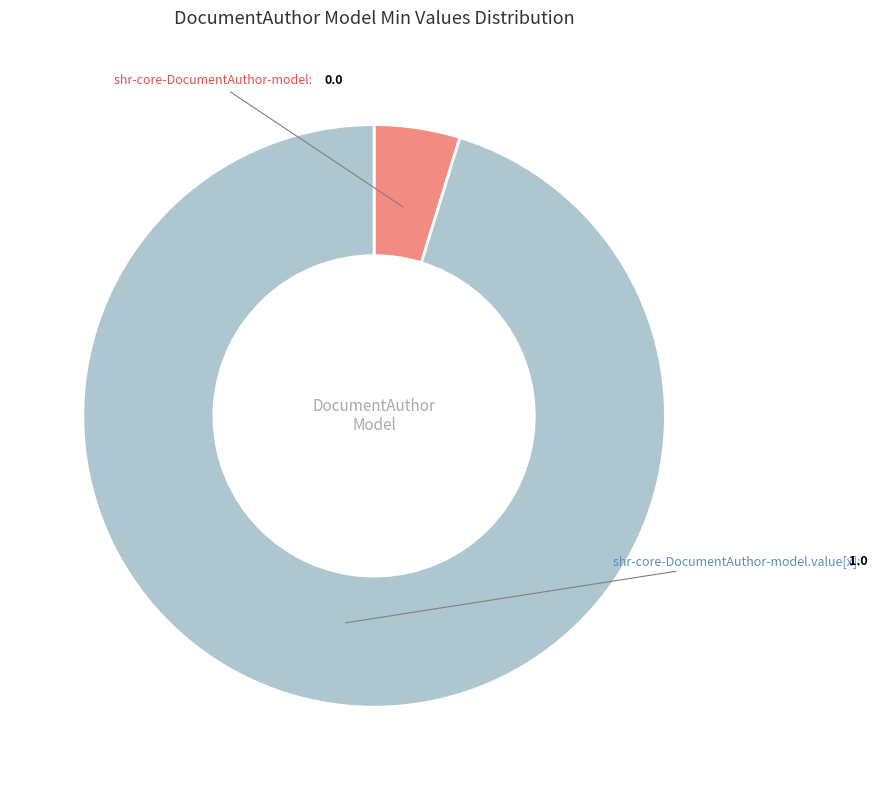

Is there any slice that represents more than half of the pie?

Yes